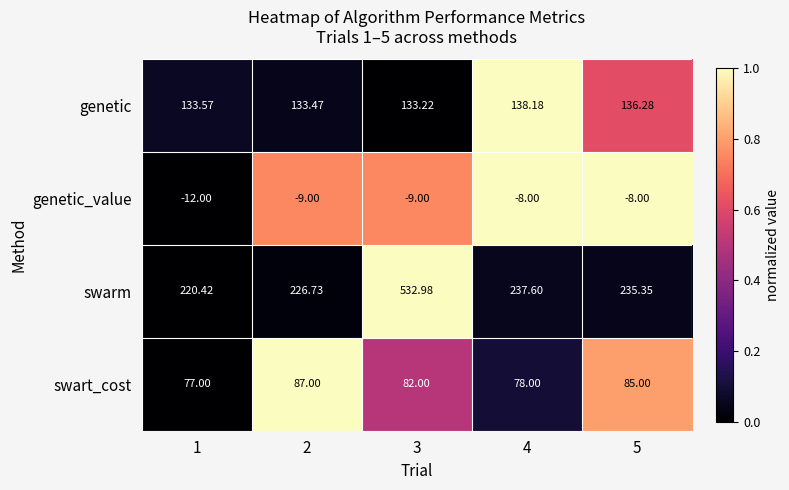

Which series has the largest total across all categories?

swarm